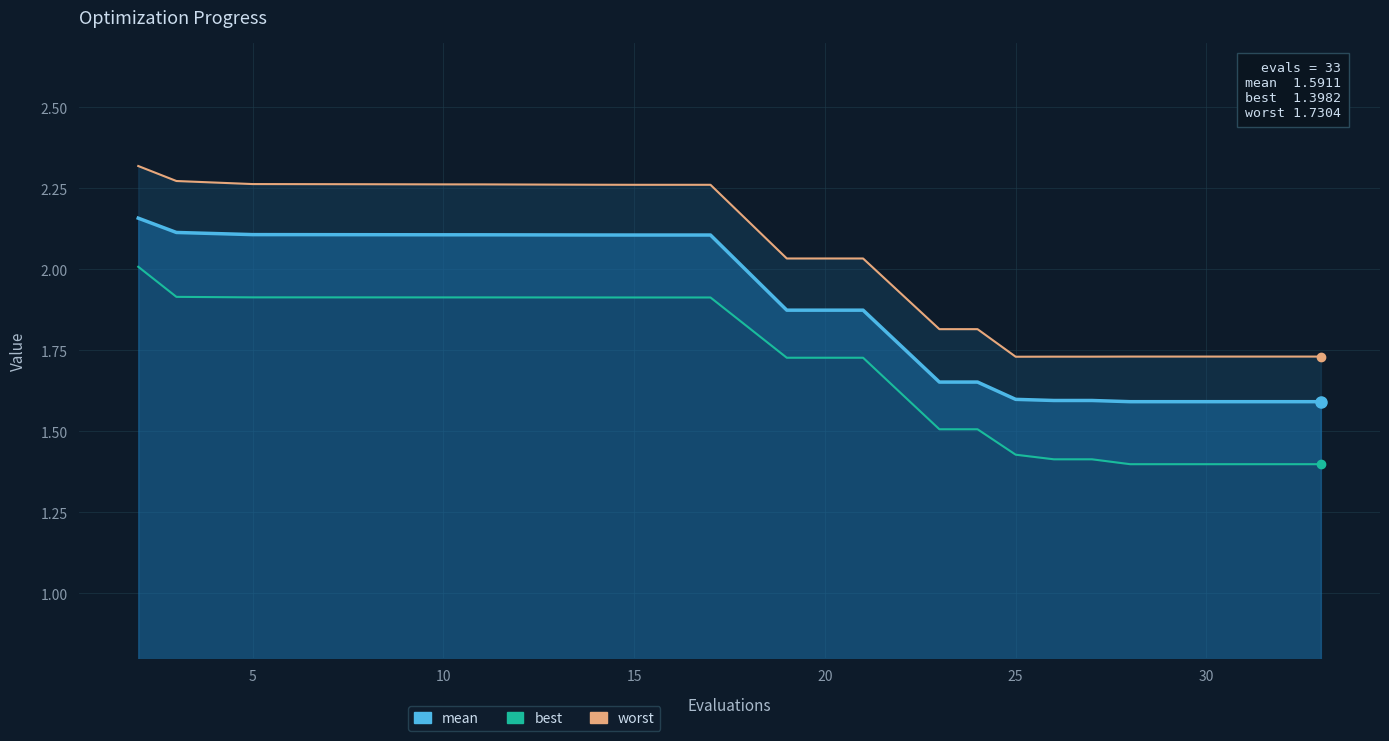

Is it true that mean equals 3.0 at 0?

False